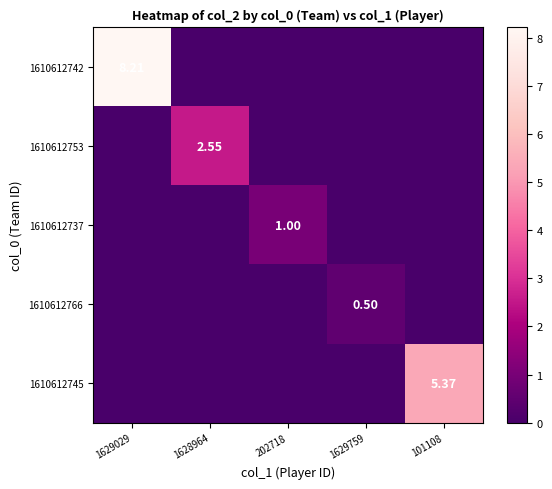

At which category is the sum across all series the highest?

1629029